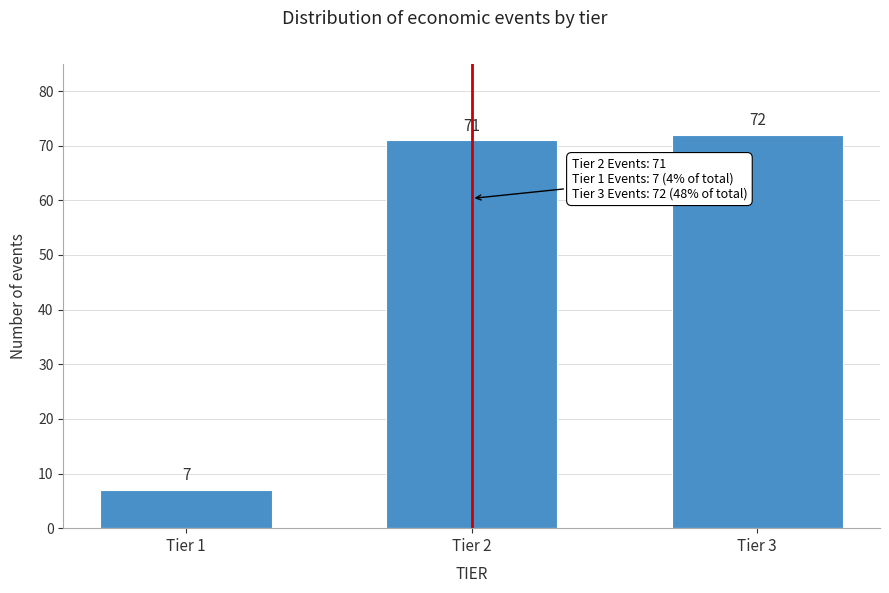

Reading left to right, transcribe all the data shown in this chart.

Tier 1=7	Tier 2=71	Tier 3=72